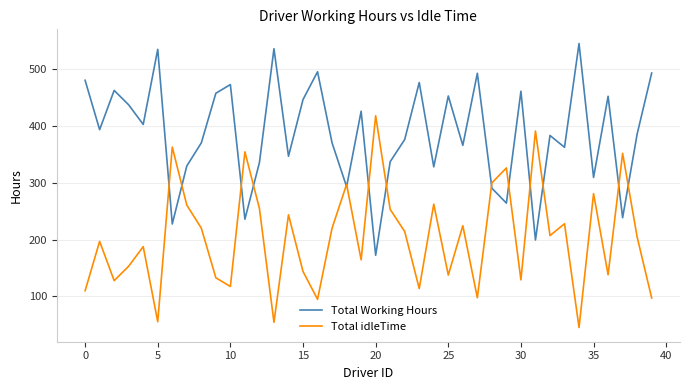

List the series in order of their overall mean, highest first.

Total Working Hours, Total idleTime